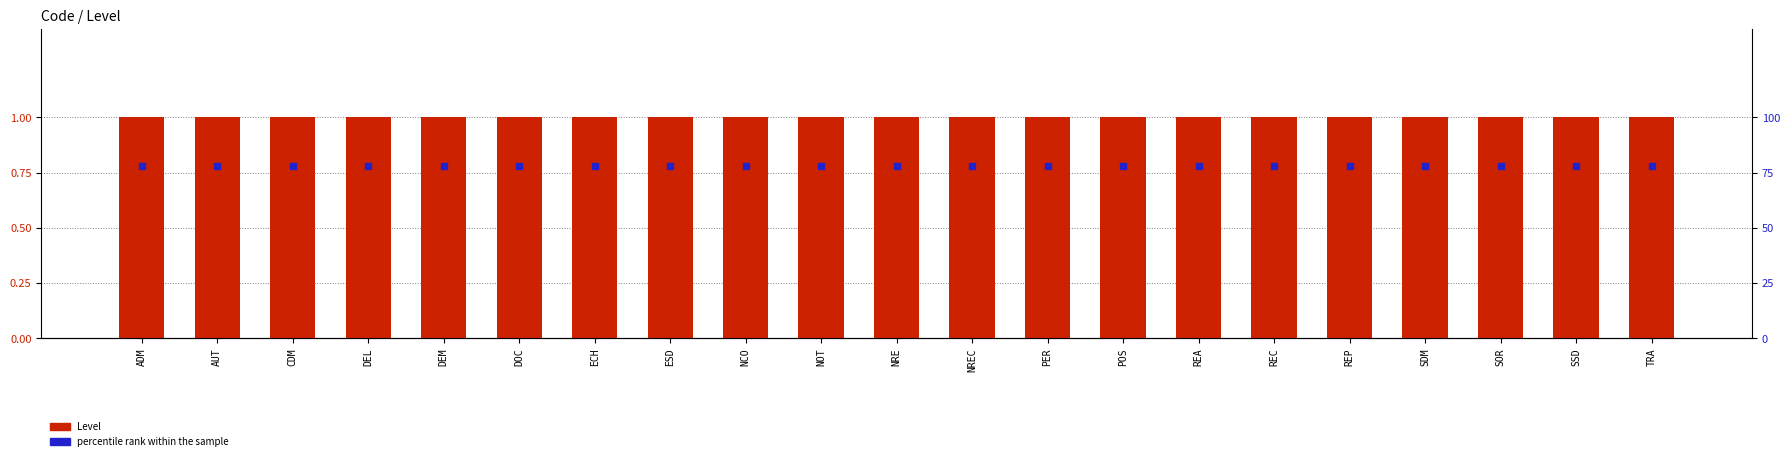

Which series reaches the minimum Y coordinate?

percentile rank within the sample